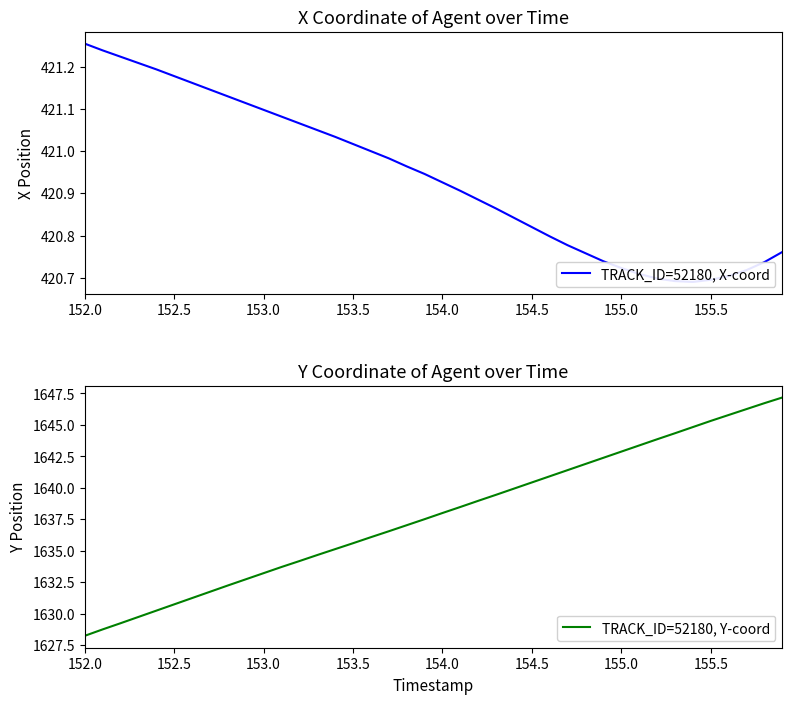

Which series has the largest range (max minus min)?

TRACK_ID=52180, Y-coord